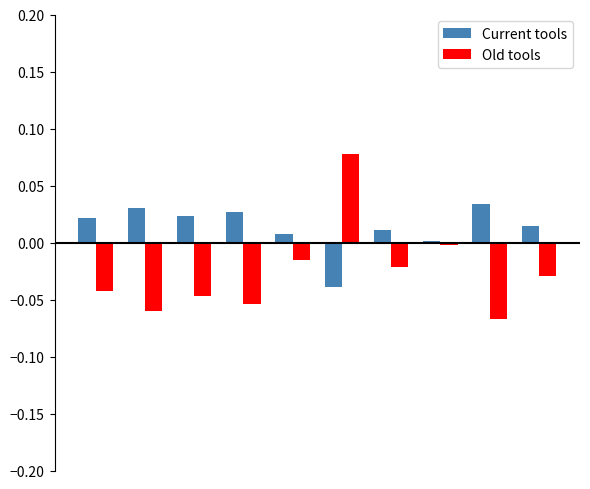

What is the sum of all Old tools values?

-0.3